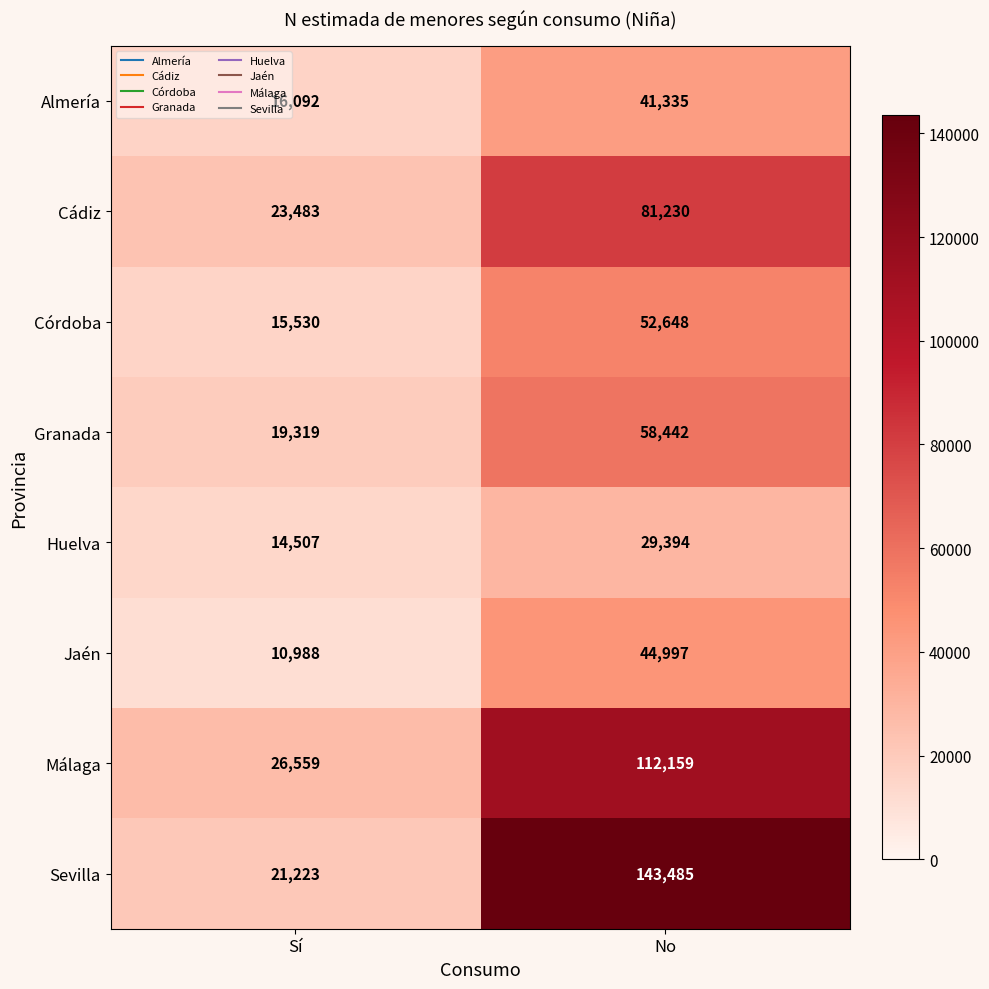

What is the total value across all series at Sí?

147701